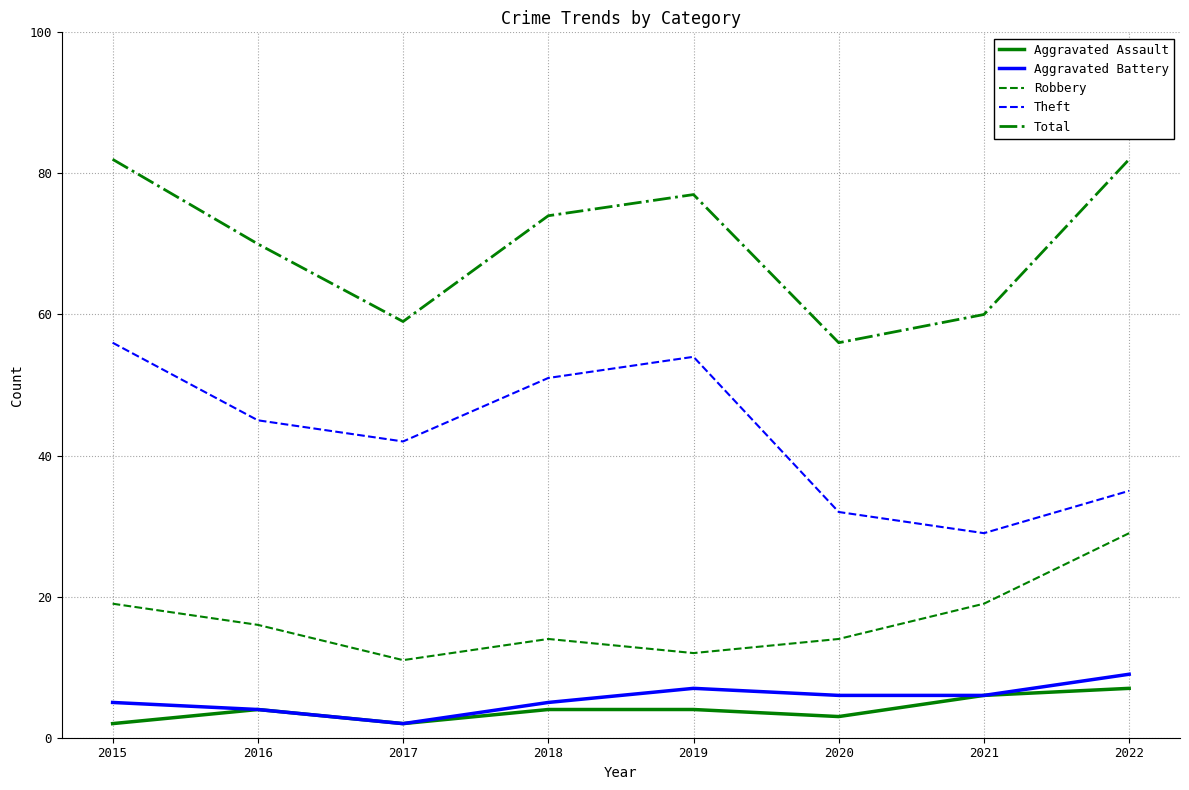

True or false: Aggravated Assault and Robbery intersect in this chart.

False